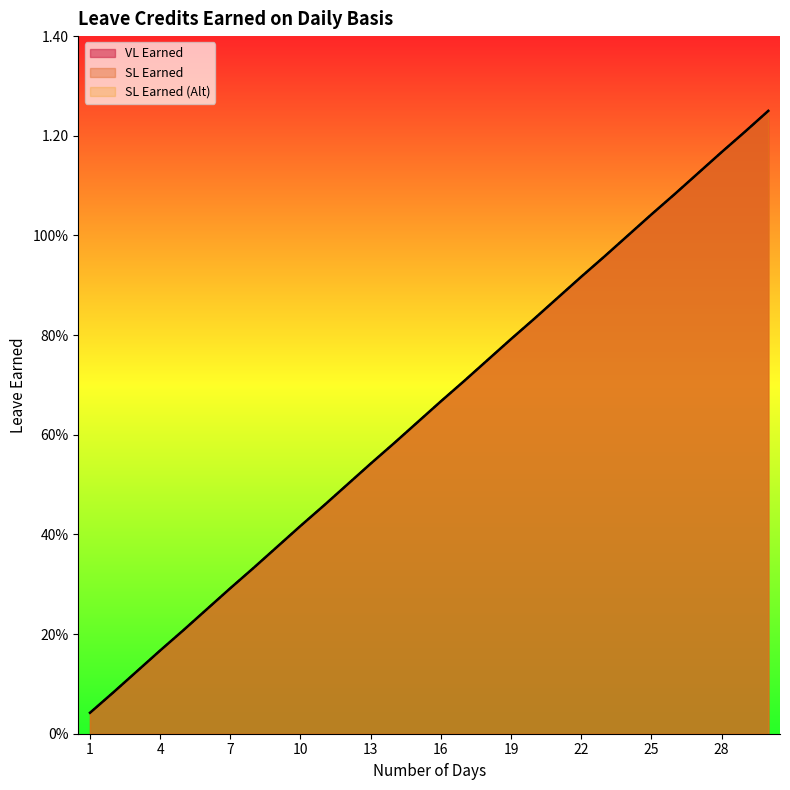

Reading left to right, extract all data points from this chart.

VL Earned: 1=0.0	2=0.1	3=0.1	4=0.2	5=0.2	6=0.2	7=0.3	8=0.3	9=0.4	10=0.4	11=0.5	12=0.5	13=0.5	14=0.6	15=0.6	16=0.7	17=0.7	18=0.8	19=0.8	20=0.8	21=0.9	22=0.9	23=1.0	24=1.0	25=1.0	26=1.1	27=1.1	28=1.2	29=1.2	30=1.2
SL Earned: 1=0.0	2=0.1	3=0.1	4=0.2	5=0.2	6=0.2	7=0.3	8=0.3	9=0.4	10=0.4	11=0.5	12=0.5	13=0.5	14=0.6	15=0.6	16=0.7	17=0.7	18=0.8	19=0.8	20=0.8	21=0.9	22=0.9	23=1.0	24=1.0	25=1.0	26=1.1	27=1.1	28=1.2	29=1.2	30=1.2
SL Earned (Alt): 1=0.0	2=0.1	3=0.1	4=0.2	5=0.2	6=0.2	7=0.3	8=0.3	9=0.4	10=0.4	11=0.5	12=0.5	13=0.5	14=0.6	15=0.6	16=0.7	17=0.7	18=0.8	19=0.8	20=0.8	21=0.9	22=0.9	23=1.0	24=1.0	25=1.0	26=1.1	27=1.1	28=1.2	29=1.2	30=1.2